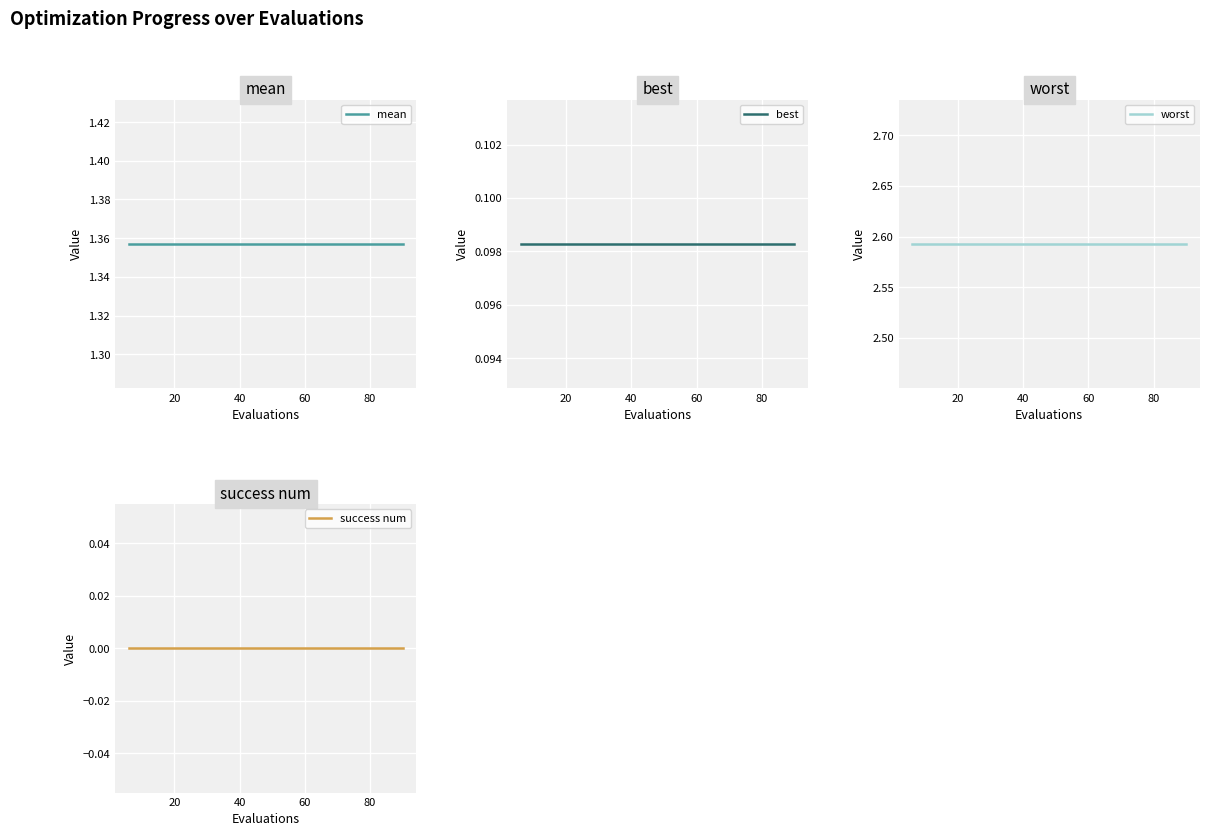

Rank the series by their maximum value, from lowest to highest.

success num, best, mean, worst